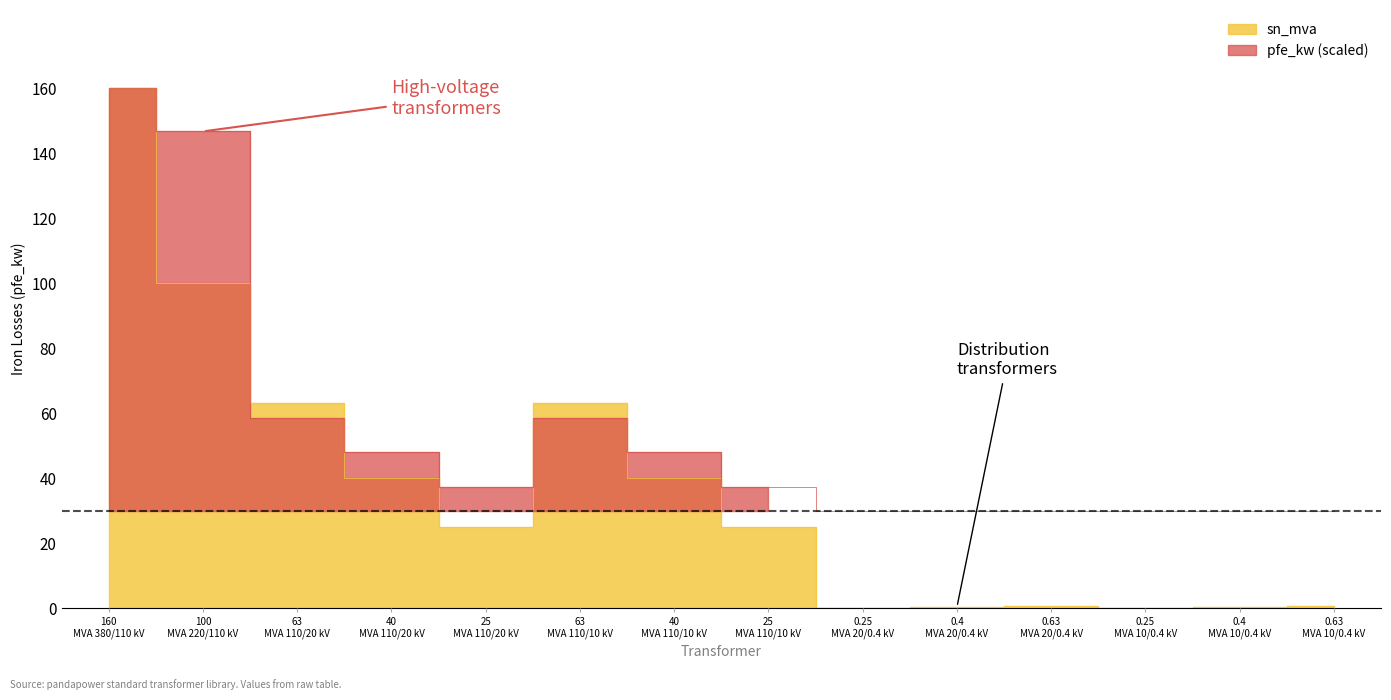

What is the value of the 5th point from the left?

25.0